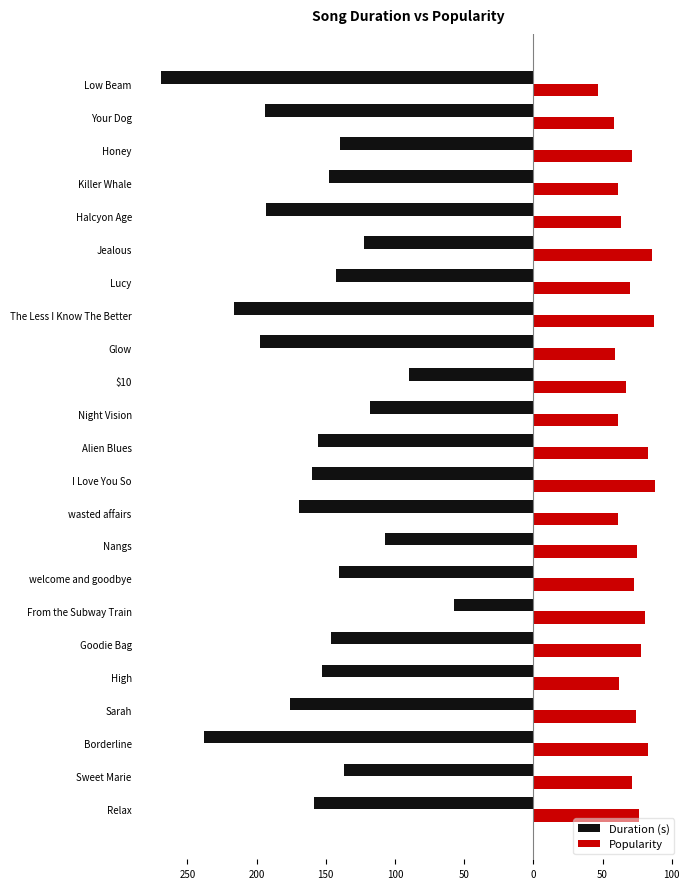

What are all the series names shown in the legend?

Duration (s), Popularity